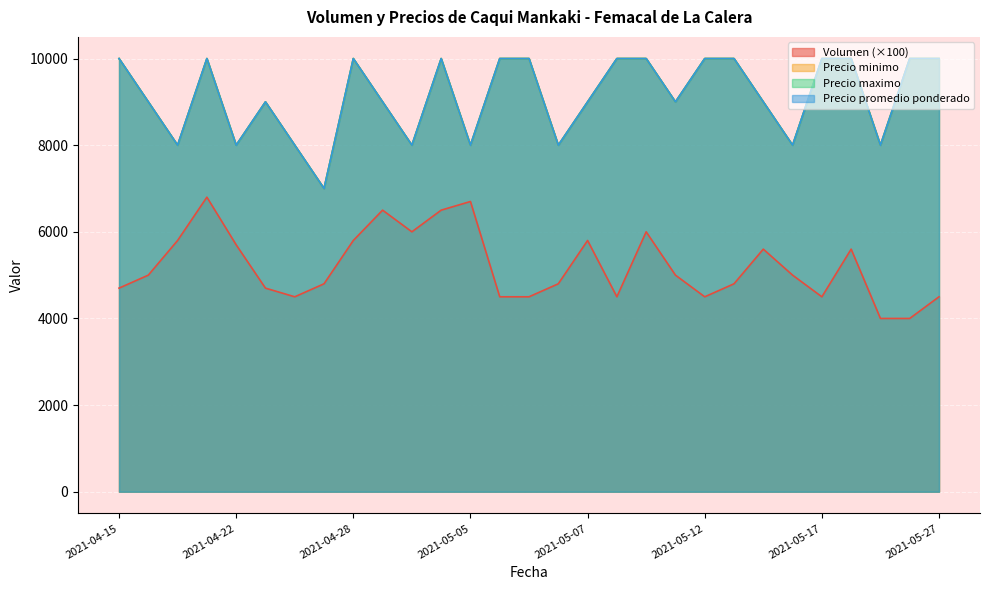

What is the spread (max minus min) of values at 2021-05-10?

5500